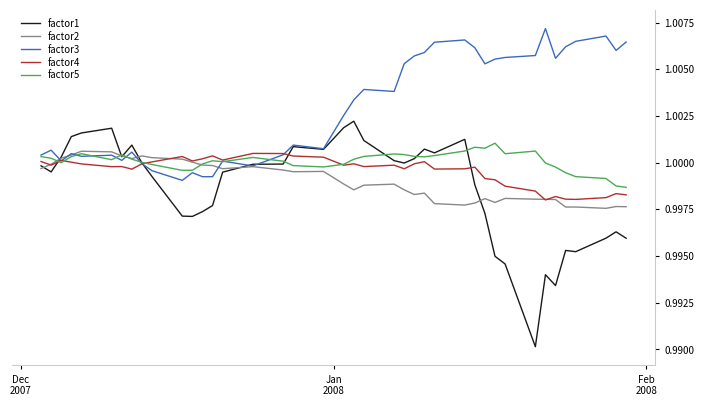

At how many categories does at least one series exceed 0?

40